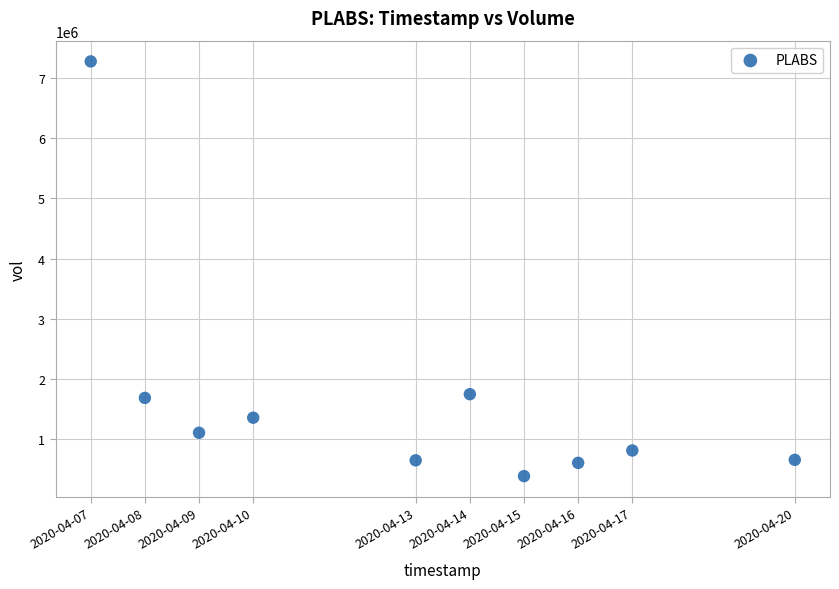

What is the average Y value?

1632670